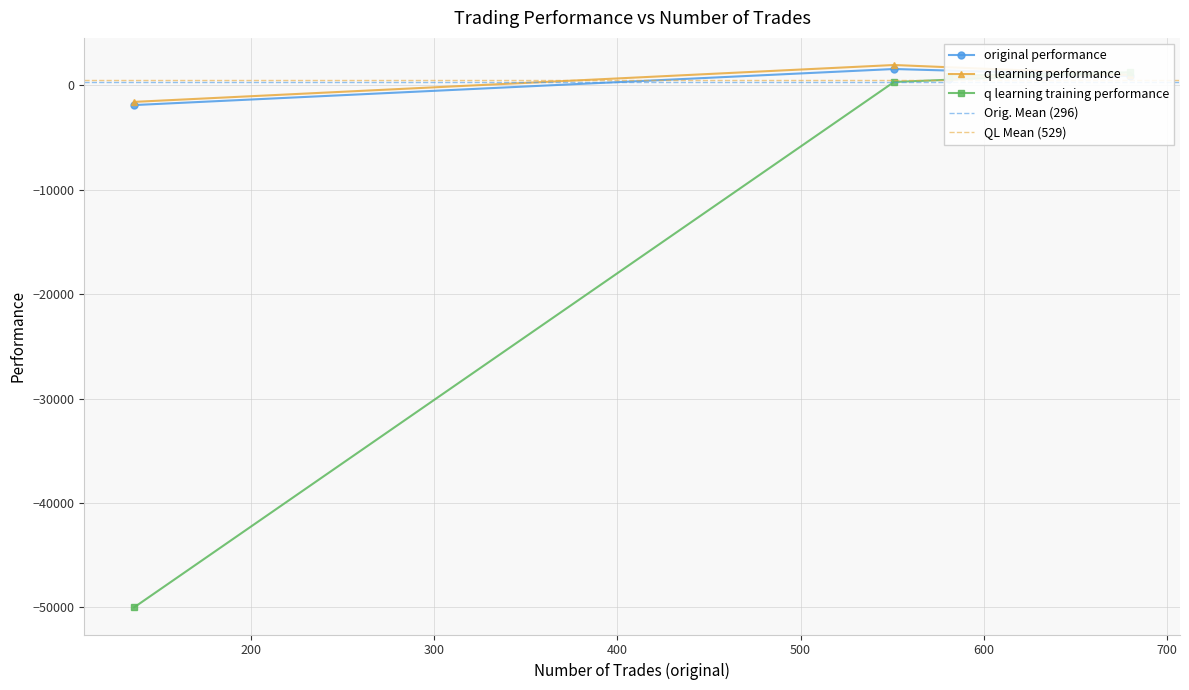

The value of original performance at 581 is 376.3. True or false?

False